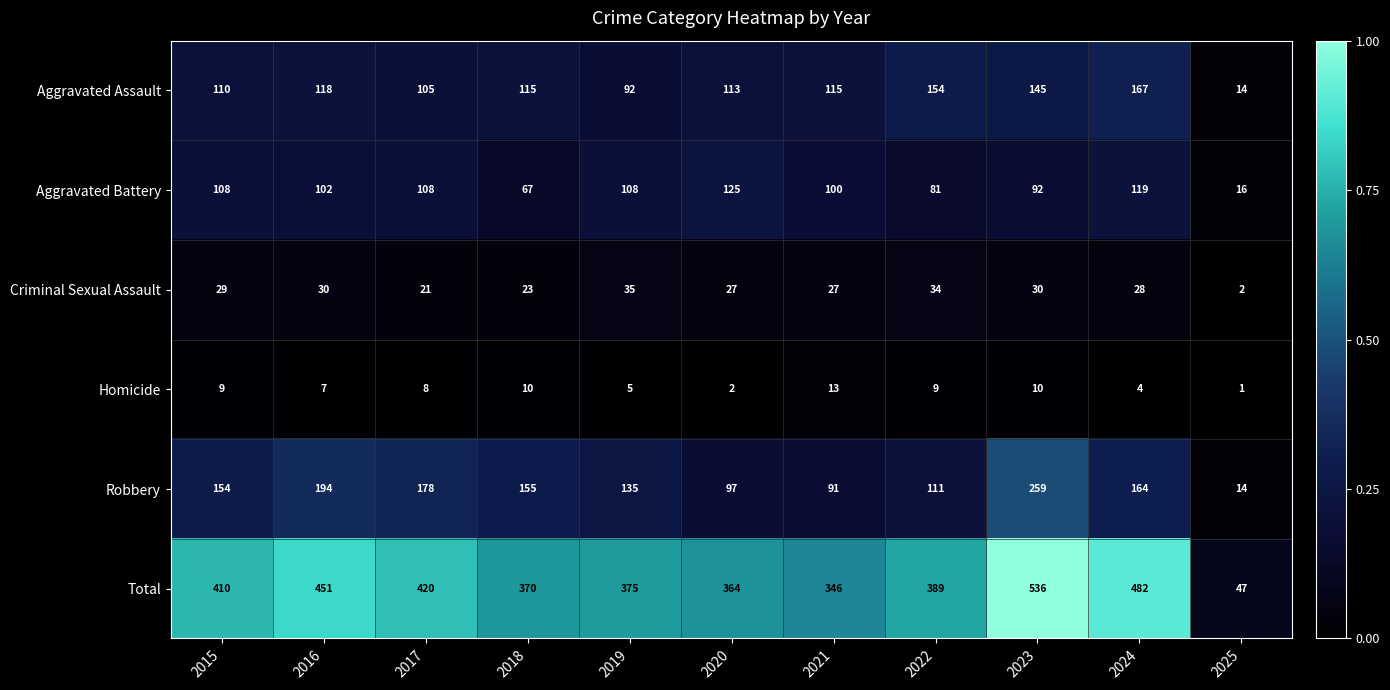

What is the difference between the maximum and minimum values in the Aggravated Assault series?

153